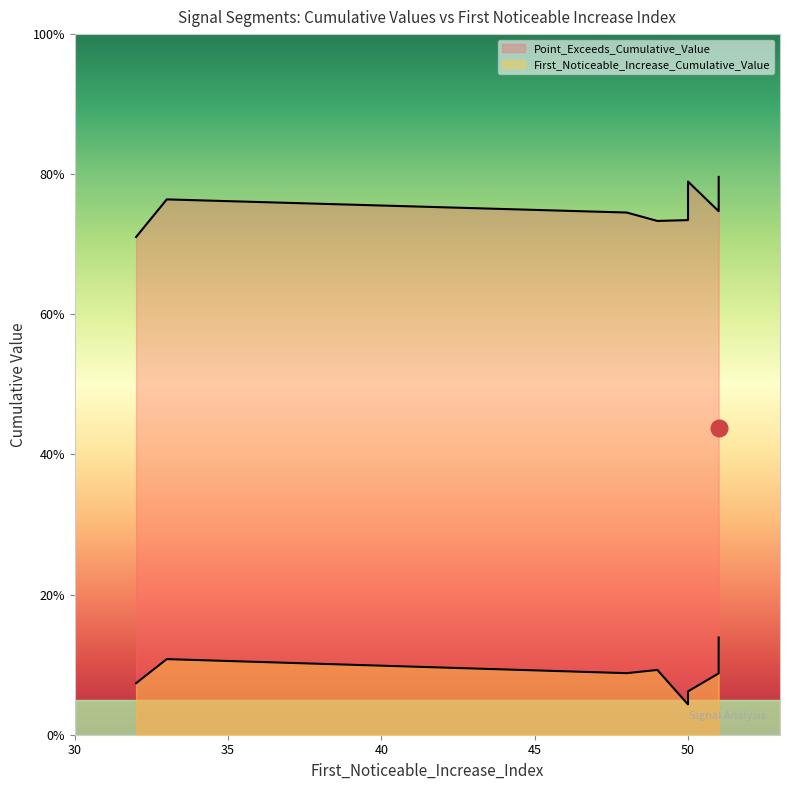

Rank the categories by First_Noticeable_Increase_Cumulative_Value value from lowest to highest.

50, 50, 32, 51, 48, 49, 33, 51, 51, 51